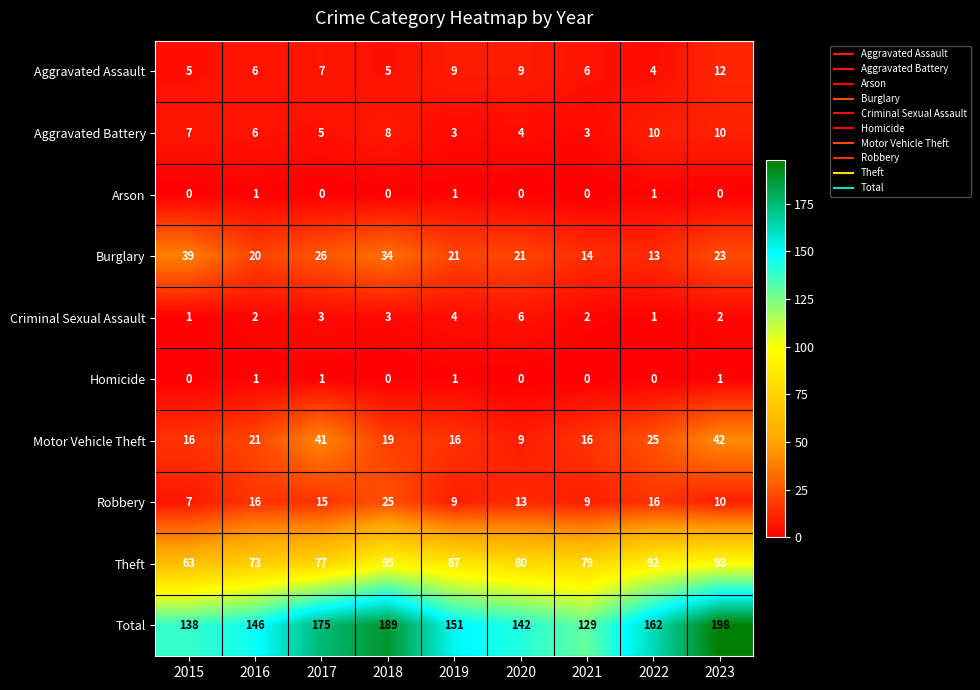

What is the difference between the maximum and second lowest values in the Robbery series?

16